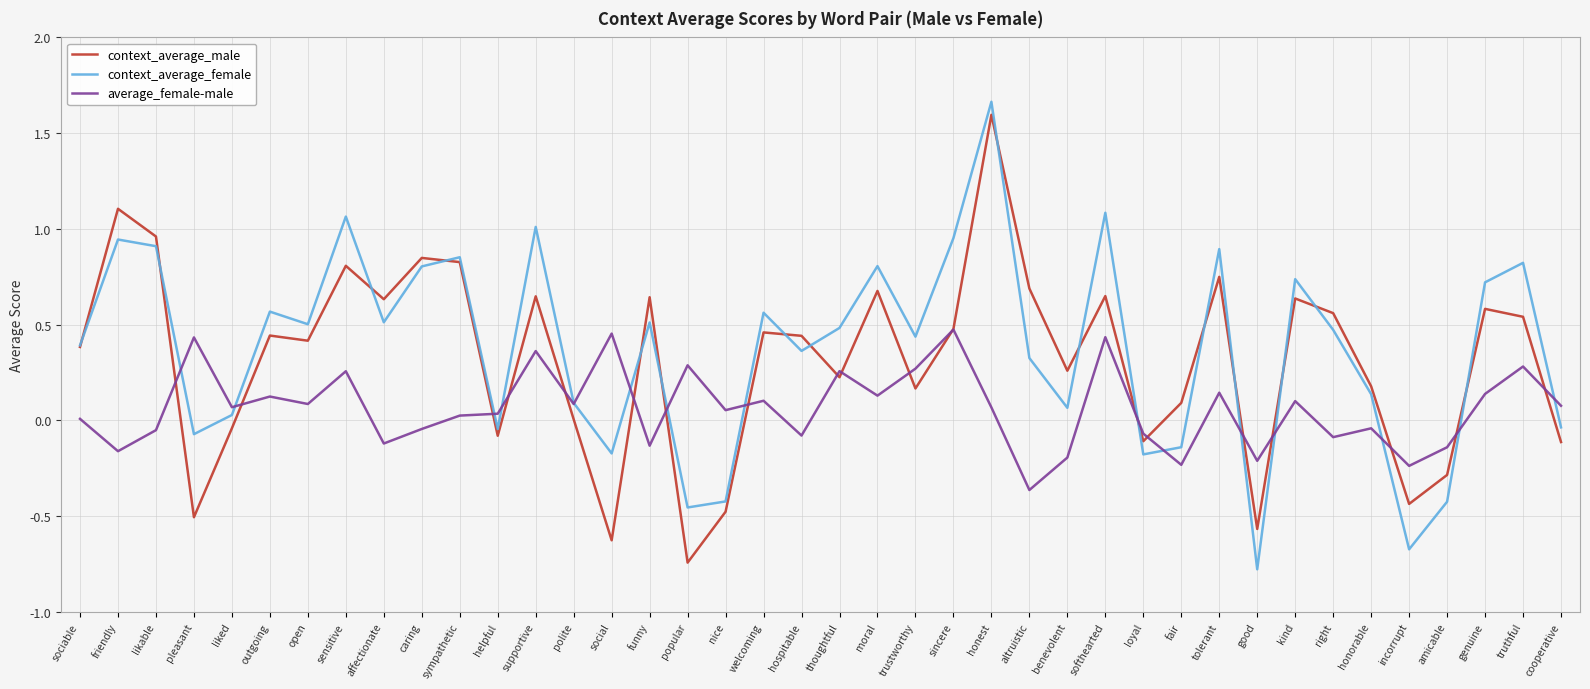

What are all the series names shown in the legend?

context_average_male, context_average_female, average_female-male